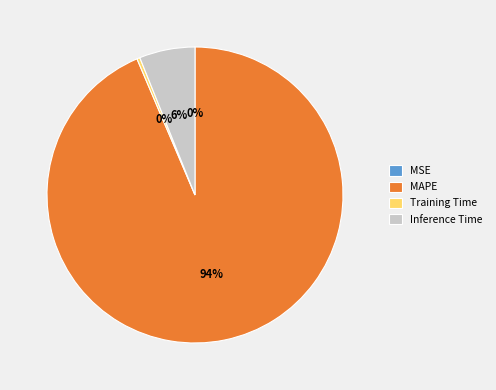

True or false: MAPE accounts for 99% of the total.

False